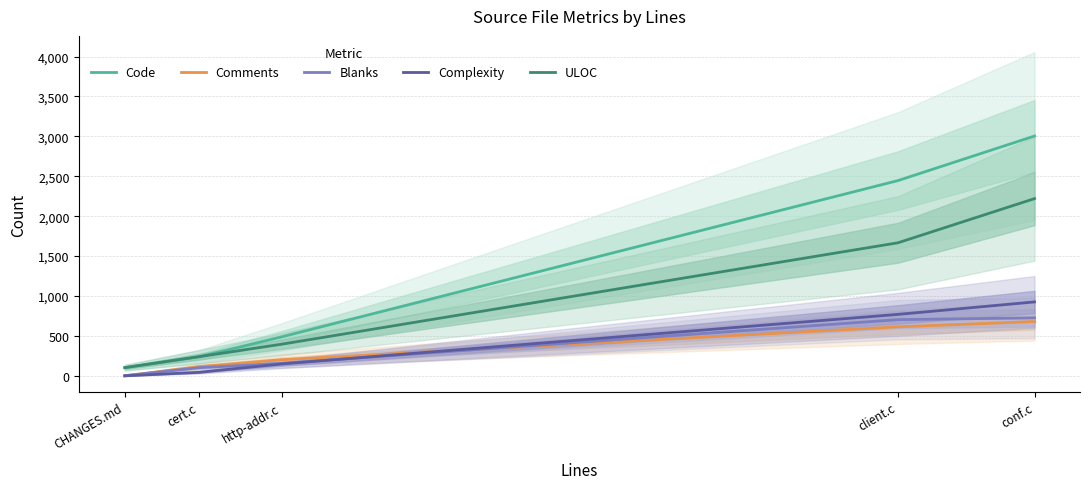

Which series changed the most between CHANGES.md and http-addr.c?

Code